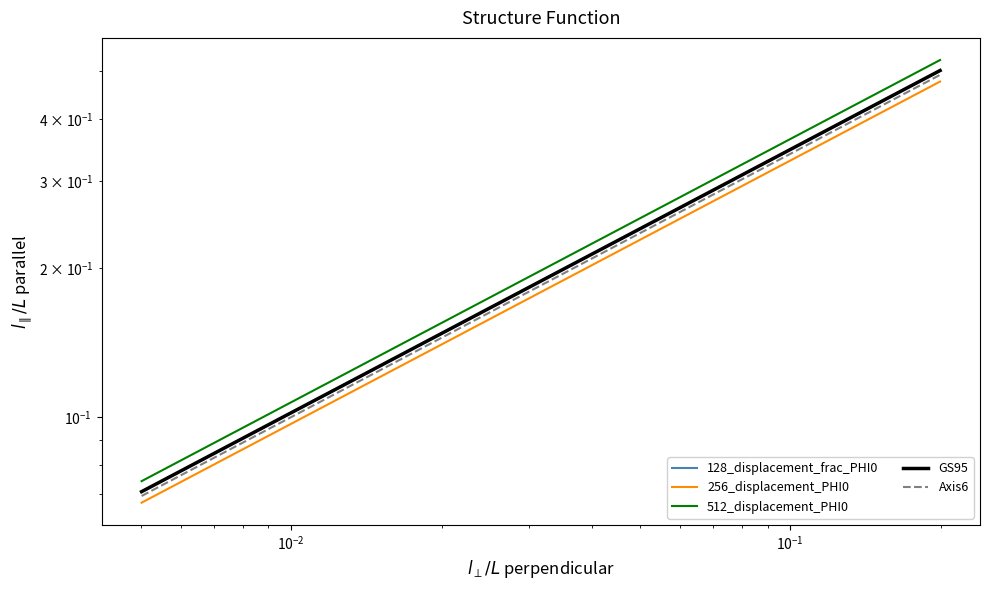

Is it true that 128_displacement_frac_PHI0 equals 0.3 at $\mathdefault{10^{-1}}$?

False